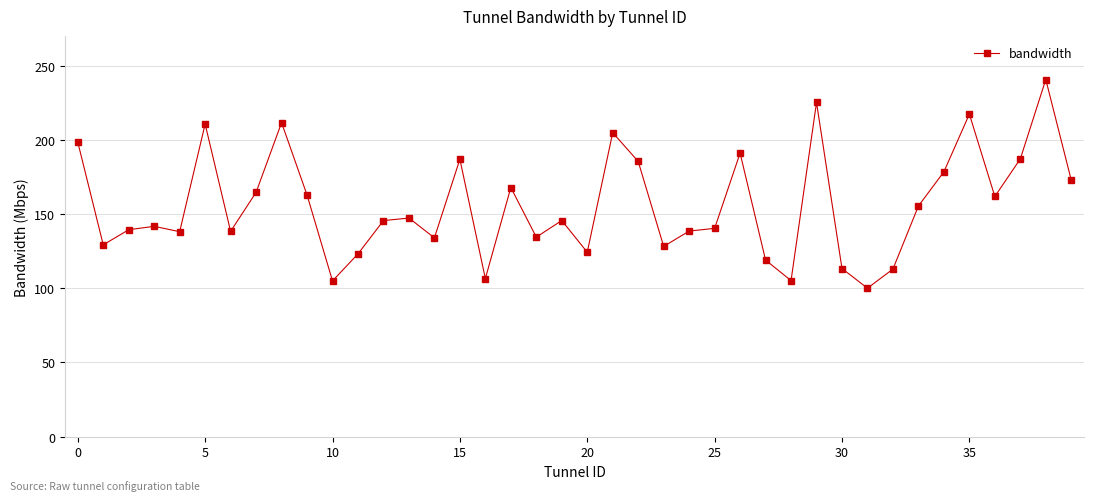

What is the difference between the second highest and second lowest values?

120.2